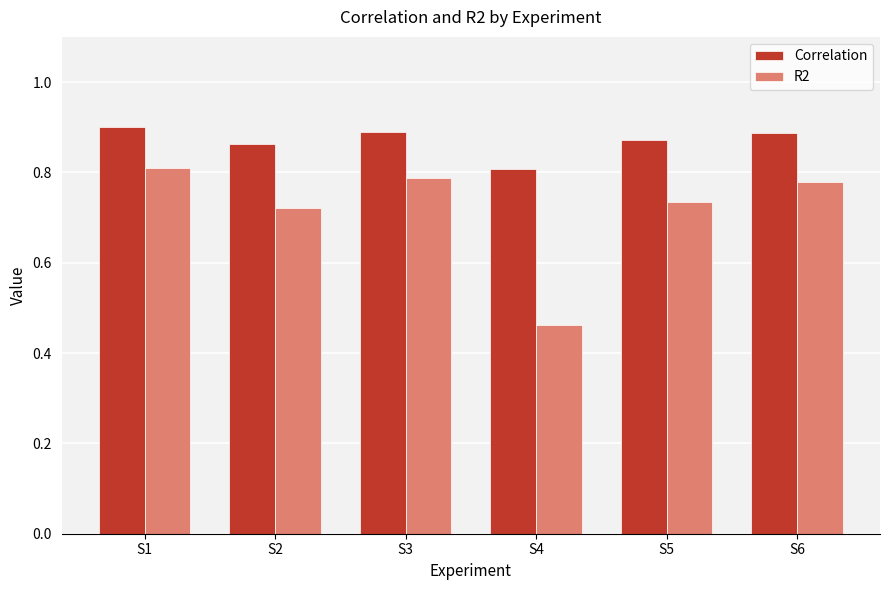

What are all the series names shown in the legend?

Correlation, R2